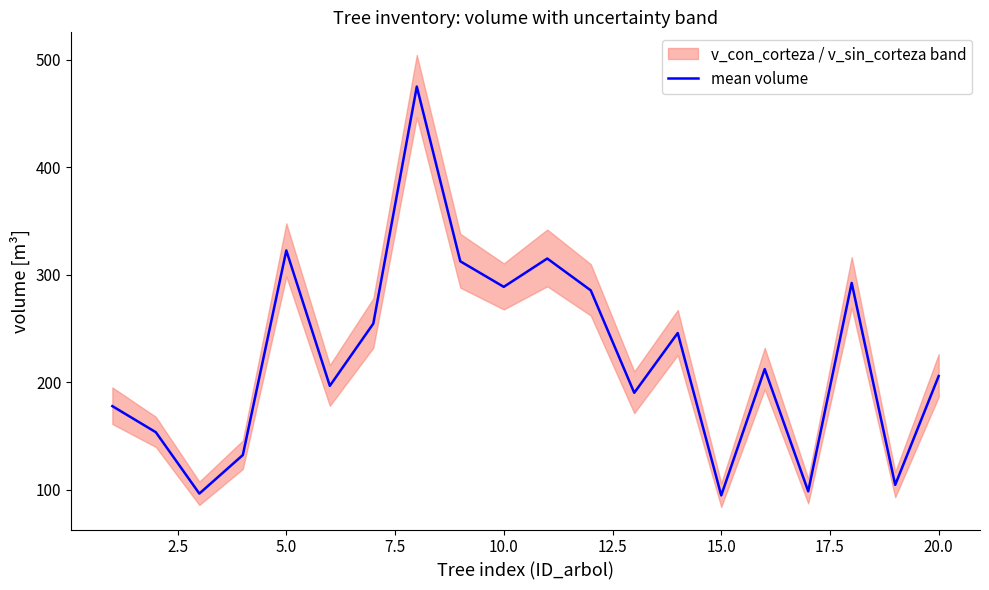

True or false: mean volume has a value of 94.9 at 15.0.

True